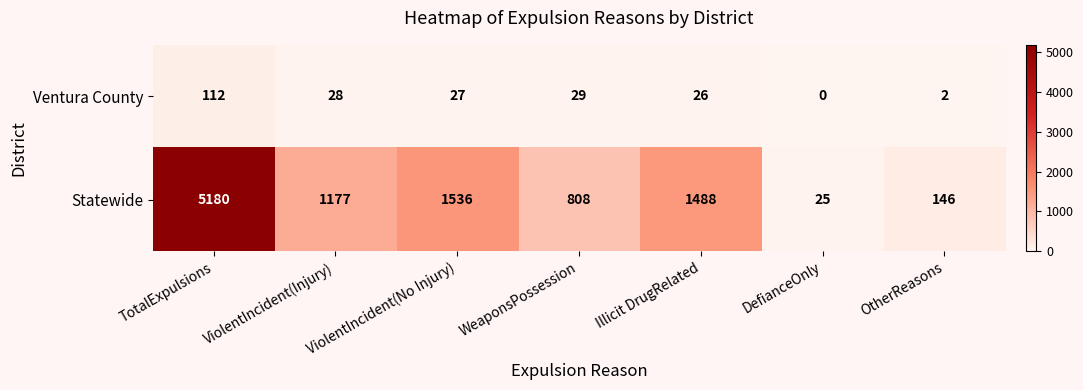

What is the sum of the Statewide values at DefianceOnly and TotalExpulsions?

5205